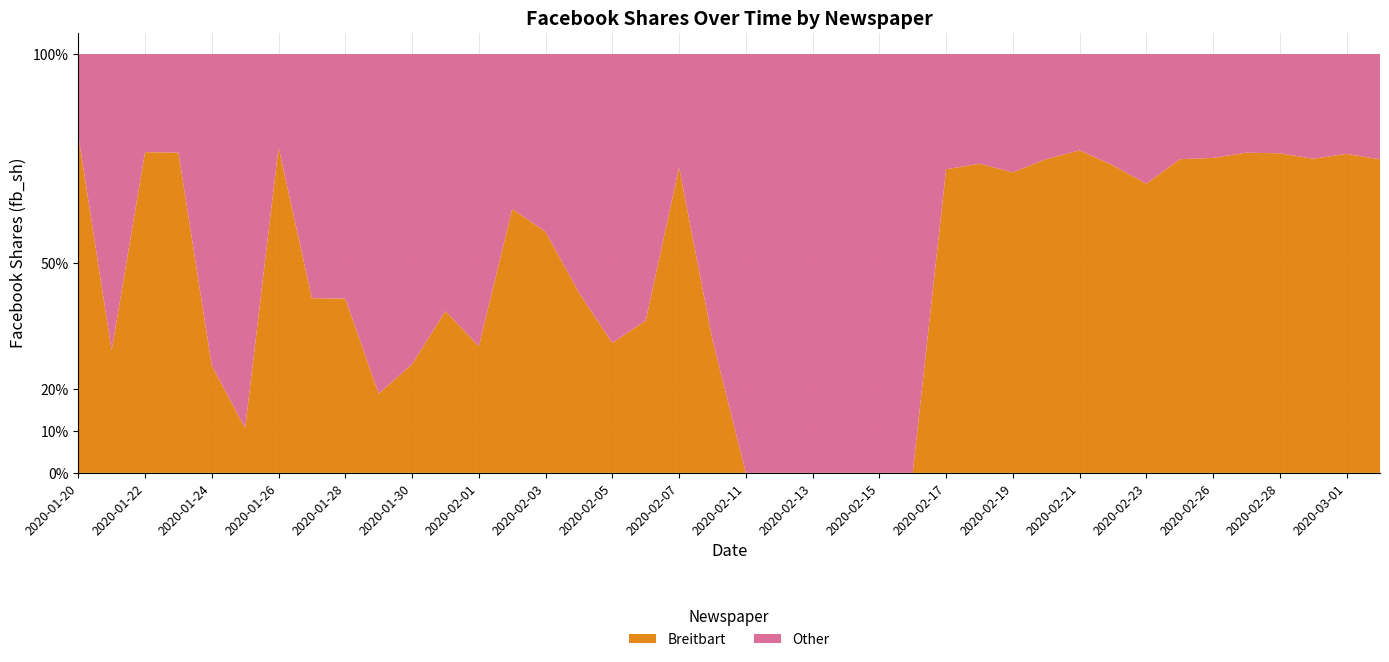

Reading right to left, list all the values displayed in this chart.

Breitbart: 2020-03-02=20841	2020-03-01=6392	2020-02-29=4501	2020-02-28=70848	2020-02-27=48692	2020-02-26=21233	2020-02-24=4474	2020-02-23=223	2020-02-22=1381	2020-02-21=2680	2020-02-20=2688	2020-02-19=254	2020-02-18=1410	2020-02-17=395	2020-02-16=0	2020-02-15=0	2020-02-14=0	2020-02-13=0	2020-02-12=0	2020-02-11=0	2020-02-10=14	2020-02-07=1078	2020-02-06=40	2020-02-05=27	2020-02-04=68	2020-02-03=244	2020-02-02=341	2020-02-01=52	2020-01-31=63	2020-01-30=14	2020-01-29=14	2020-01-28=57	2020-01-27=93	2020-01-26=767	2020-01-25=6	2020-01-24=31	2020-01-23=585	2020-01-22=981	2020-01-21=62	2020-01-20=828
Other: 2020-03-02=7000	2020-03-01=2000	2020-02-29=1500	2020-02-28=22000	2020-02-27=15000	2020-02-26=7000	2020-02-24=1500	2020-02-23=100	2020-02-22=500	2020-02-21=800	2020-02-20=900	2020-02-19=100	2020-02-18=500	2020-02-17=150	2020-02-16=10	2020-02-15=10	2020-02-14=10	2020-02-13=10	2020-02-12=10	2020-02-11=10	2020-02-10=30	2020-02-07=400	2020-02-06=70	2020-02-05=60	2020-02-04=90	2020-02-03=180	2020-02-02=200	2020-02-01=120	2020-01-31=100	2020-01-30=40	2020-01-29=60	2020-01-28=80	2020-01-27=130	2020-01-26=220	2020-01-25=50	2020-01-24=90	2020-01-23=180	2020-01-22=300	2020-01-21=150	2020-01-20=200